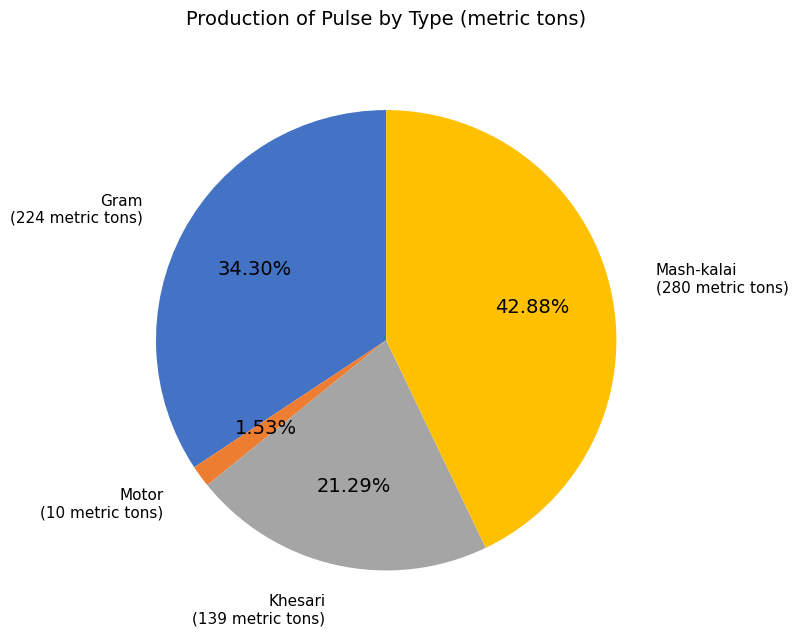

How many slices are in this pie chart?

4